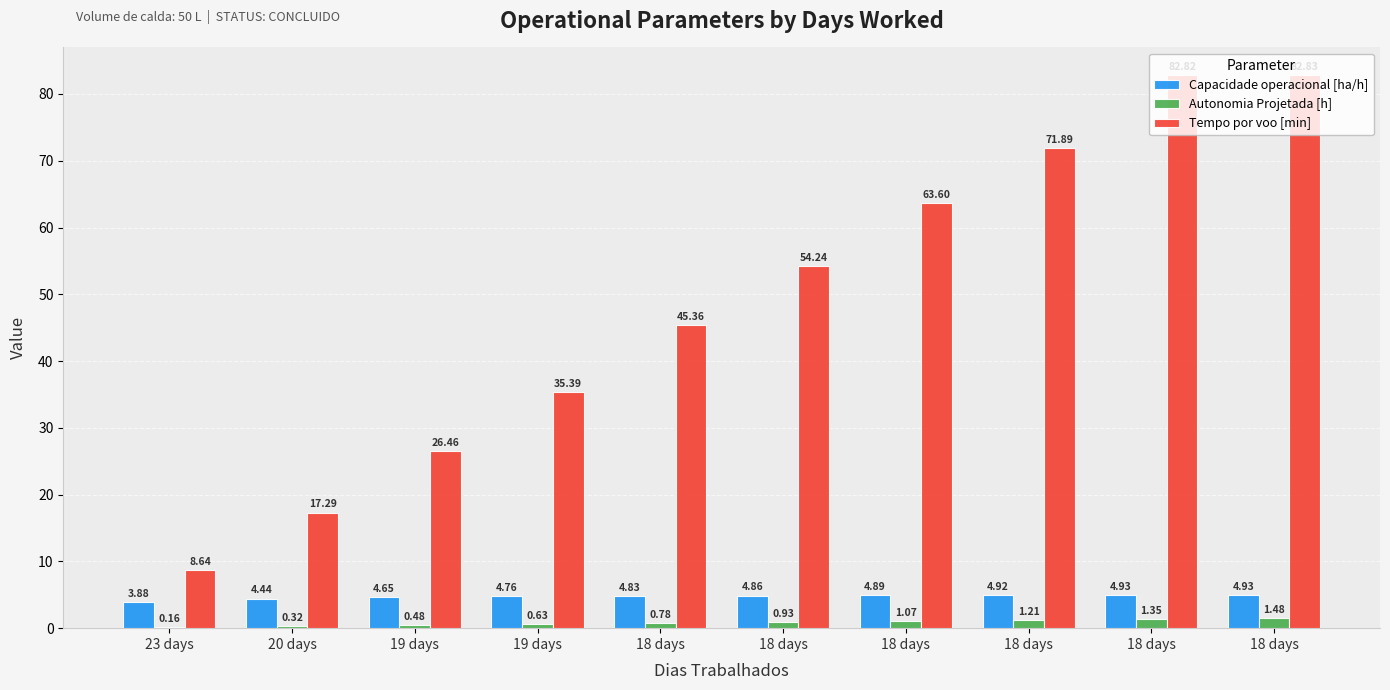

Which label corresponds to the smallest value in the chart?

23 days